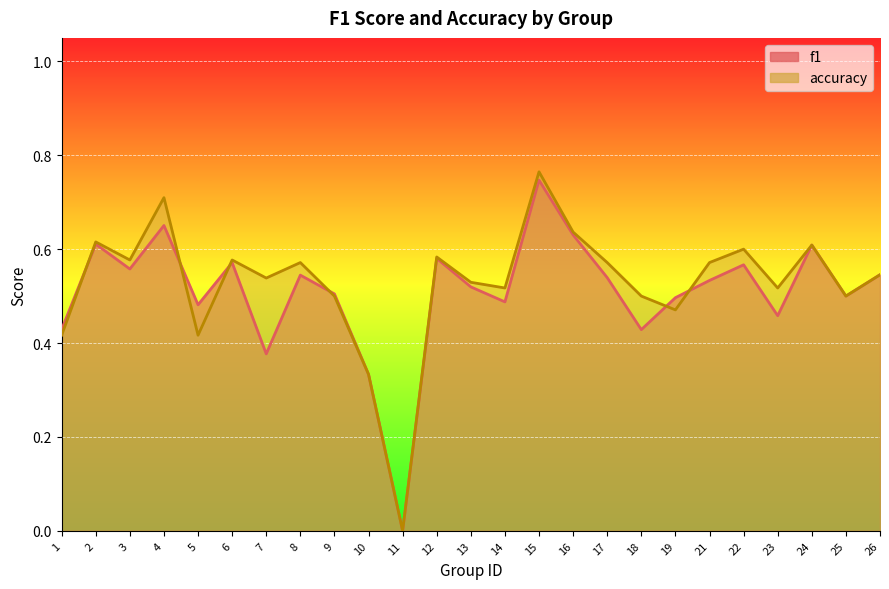

Reading right to left, transcribe all the data shown in this chart.

f1: 0.5	0.5	0.6	0.5	0.6	0.5	0.5	0.4	0.5	0.6	0.7	0.5	0.5	0.6	0.0	0.3	0.5	0.5	0.4	0.6	0.5	0.7	0.6	0.6	0.4
accuracy: 0.5	0.5	0.6	0.5	0.6	0.6	0.5	0.5	0.6	0.6	0.8	0.5	0.5	0.6	0.0	0.3	0.5	0.6	0.5	0.6	0.4	0.7	0.6	0.6	0.4